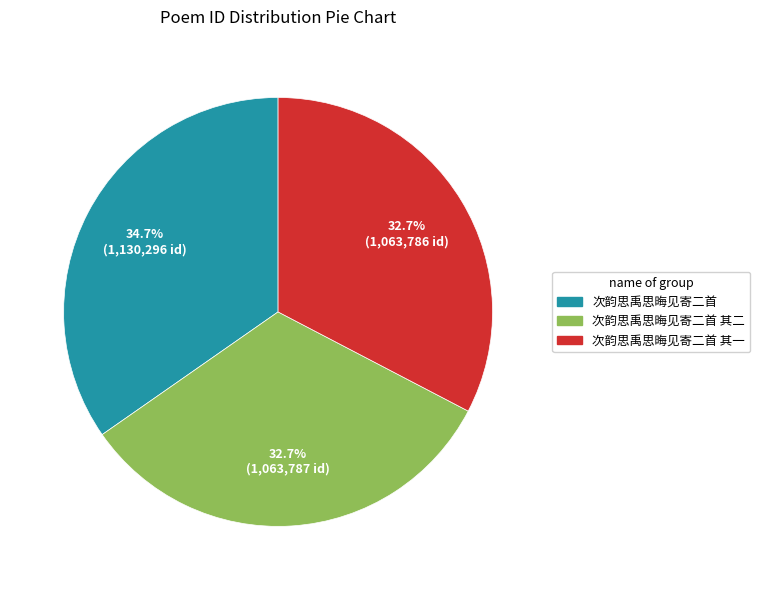

Is there any slice that represents more than half of the pie?

No